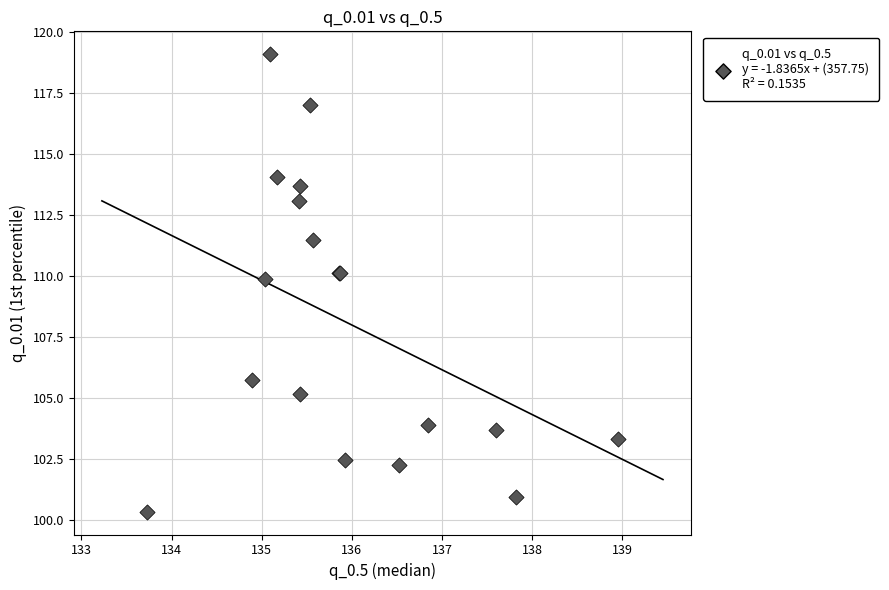

What Y value in the scatter plot is closest to 109?

109.9